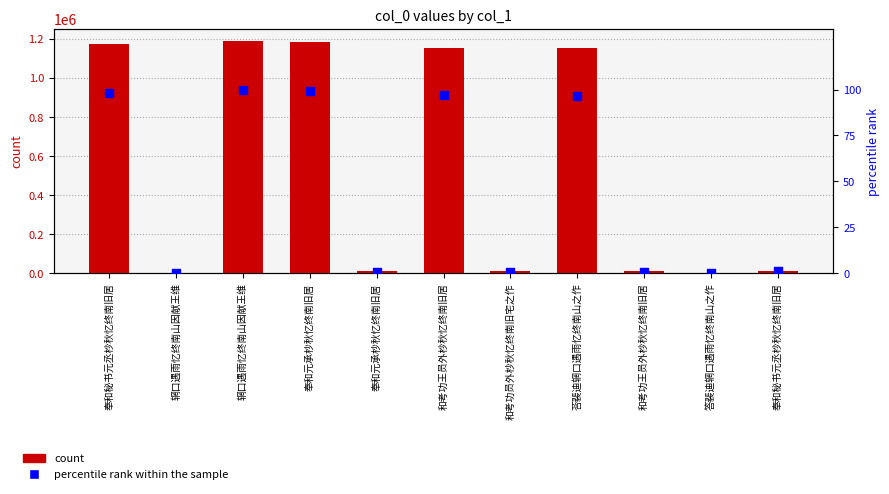

At which category is the sum across all series the highest?

辋口遇雨忆终南山因献王维